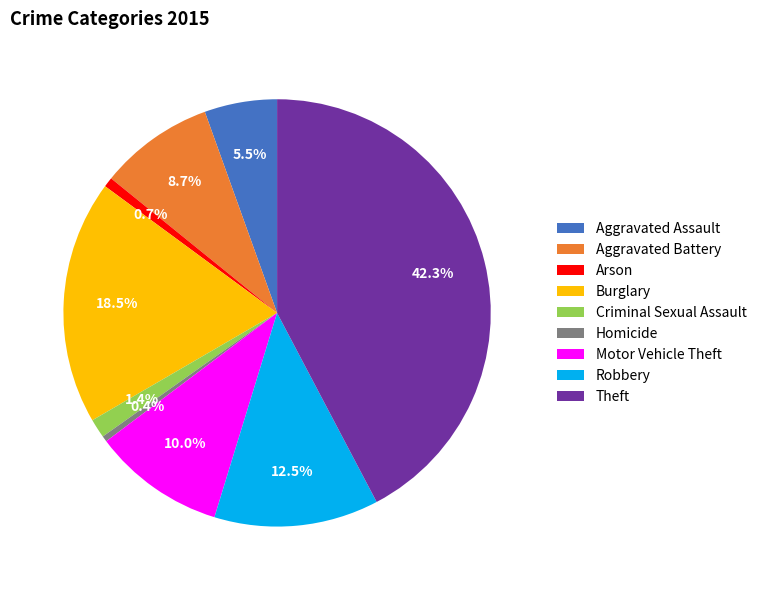

To the nearest percent, what is the difference between the largest and smallest slice percentages?

42%